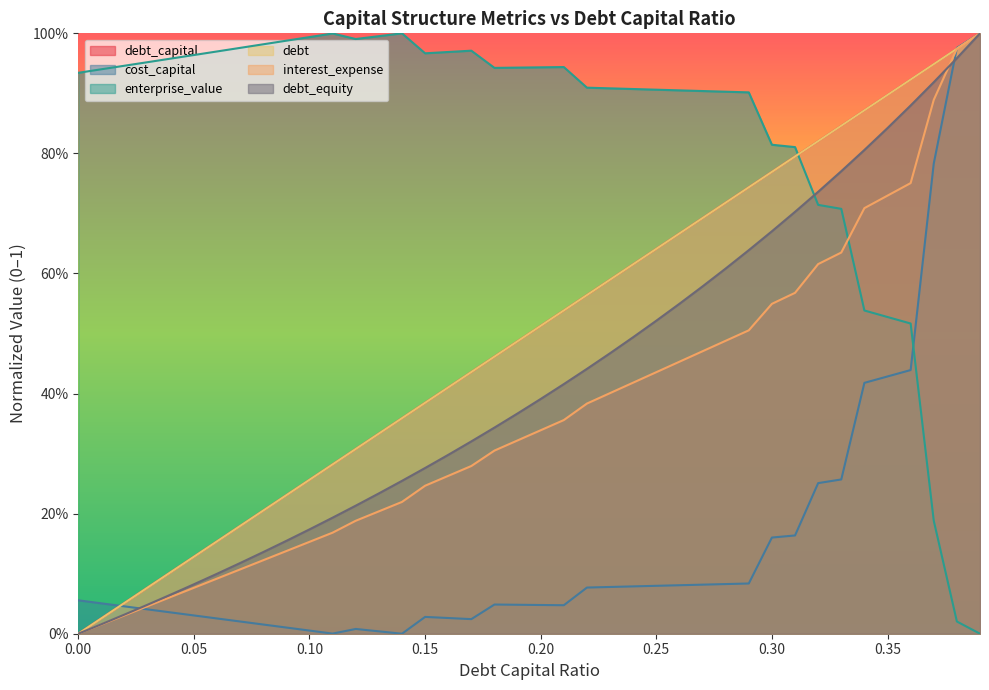

What is the sum of the debt_capital values at 0.25 and 0.04?

0.7